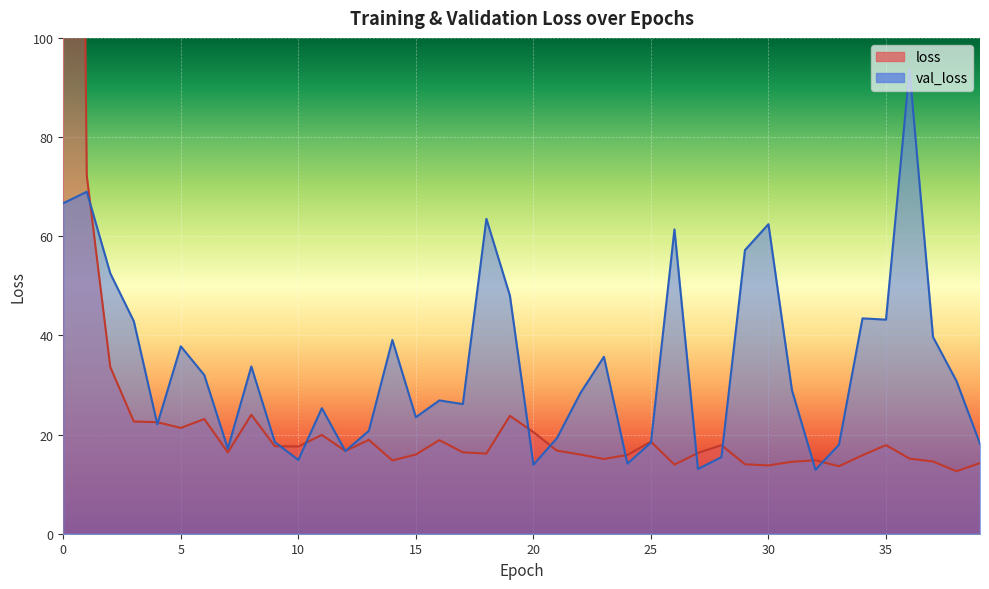

What value does the val_loss series have at 22?

28.4